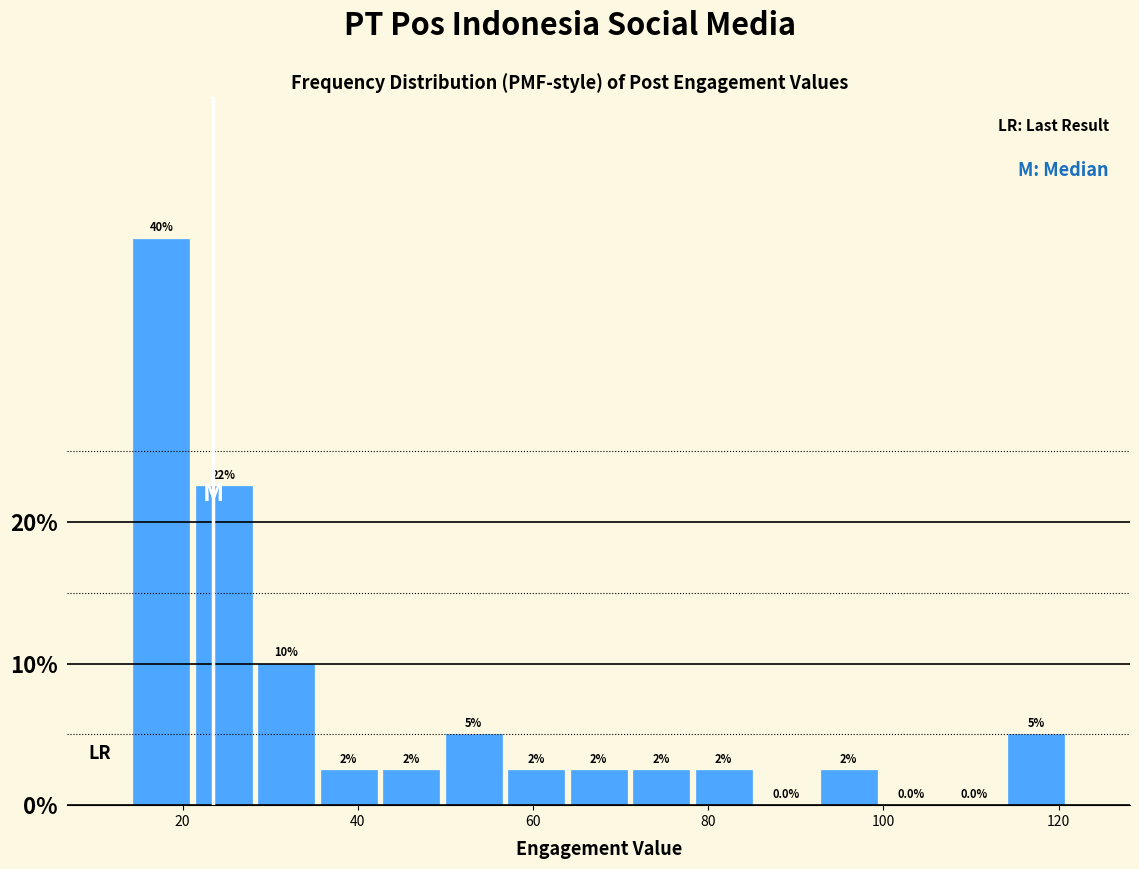

Around what value on the x-axis is the tallest bar? Give the approximate position of its centre, as read against the axis.

18